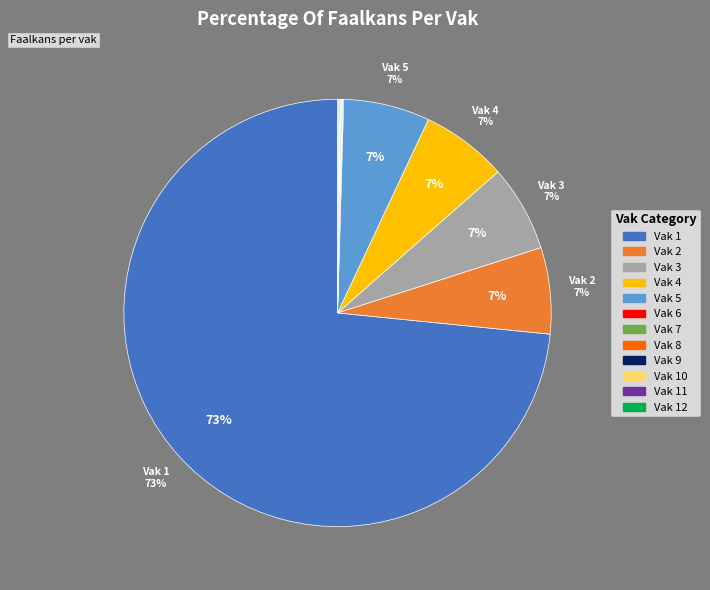

To the nearest percent, what is the average slice percentage?

8%